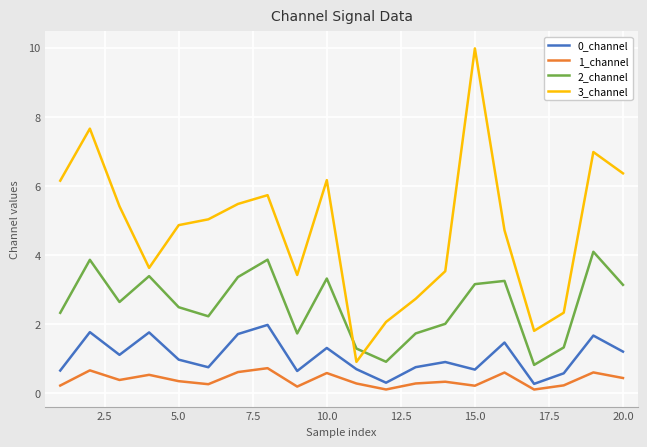

What are all the series names shown in the legend?

0_channel, 1_channel, 2_channel, 3_channel